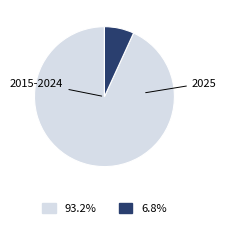

Does any single category account for the majority?

Yes